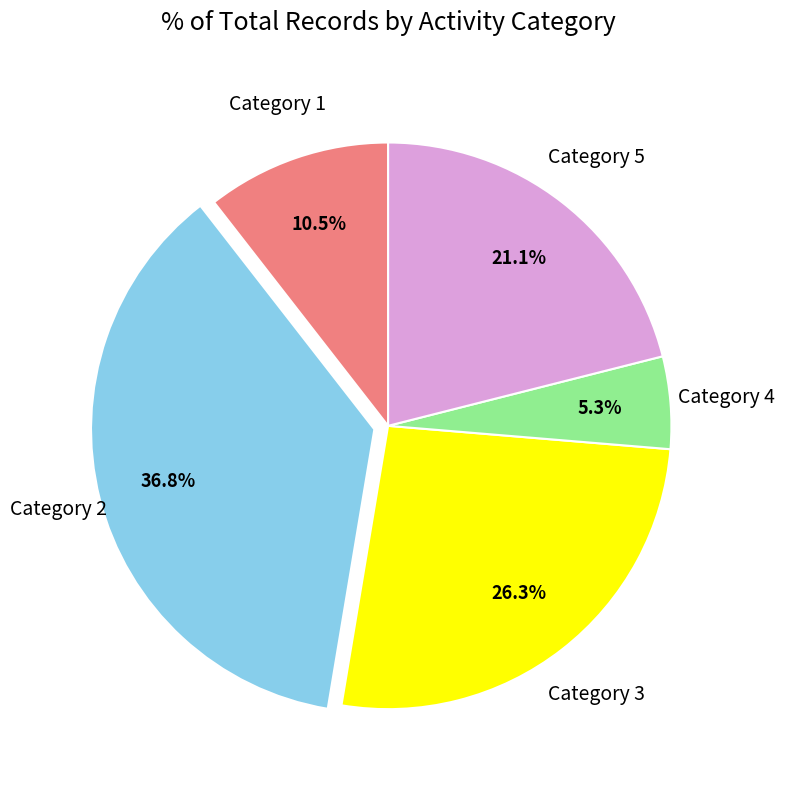

Rank the categories by value from highest to lowest.

Category 2, Category 3, Category 5, Category 1, Category 4